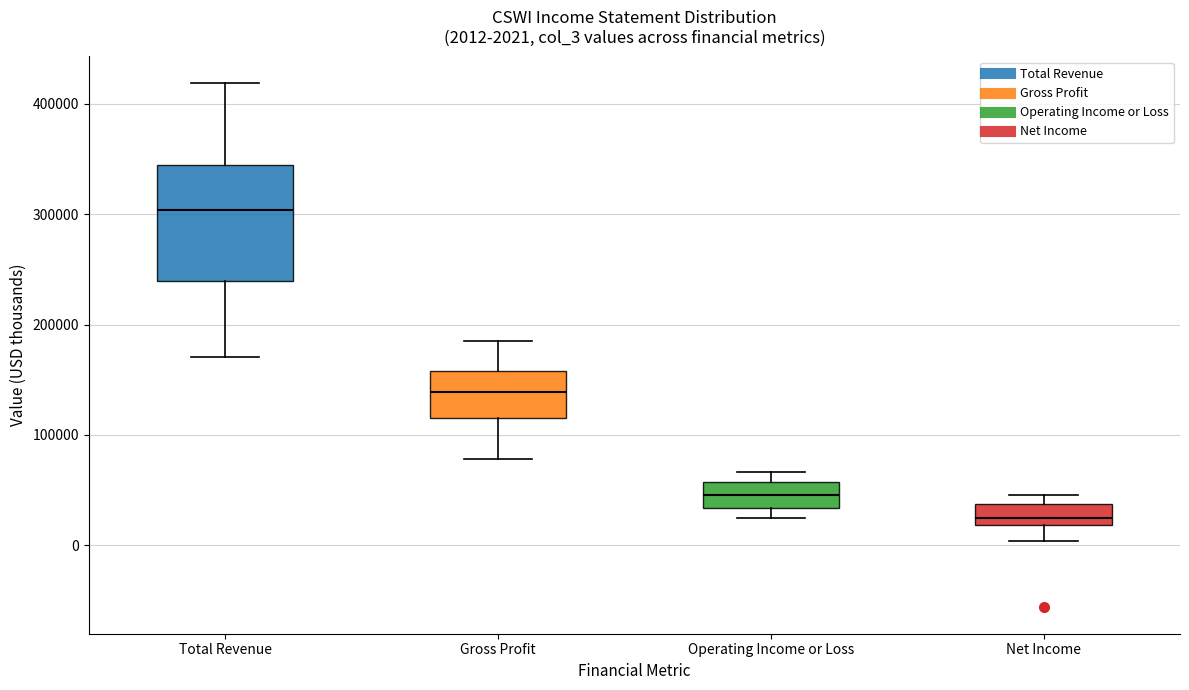

Which box's median line is the lowest?

Net Income